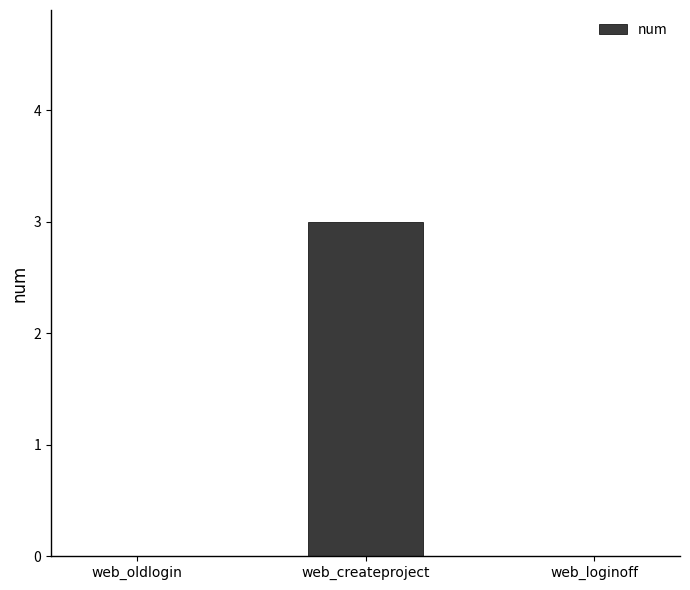

What value does the data have at web_createproject?

3